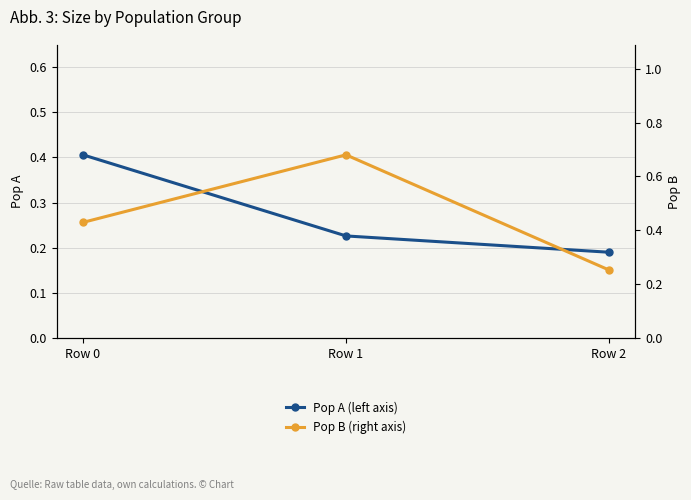

Reading left to right, transcribe all the data shown in this chart.

Pop A (left axis): Row 0=0.4	Row 1=0.2	Row 2=0.2
Pop B (right axis): Row 0=0.4	Row 1=0.7	Row 2=0.3